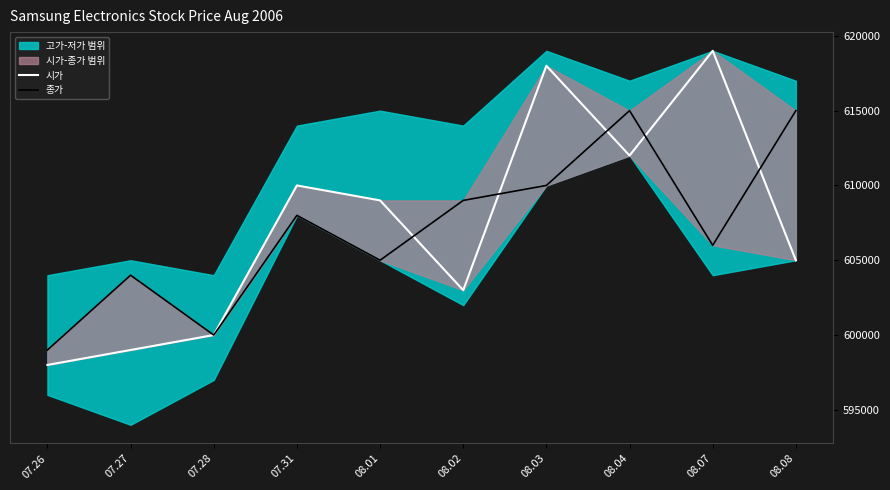

What is the difference between the highest and lowest values at 07.26?

1000